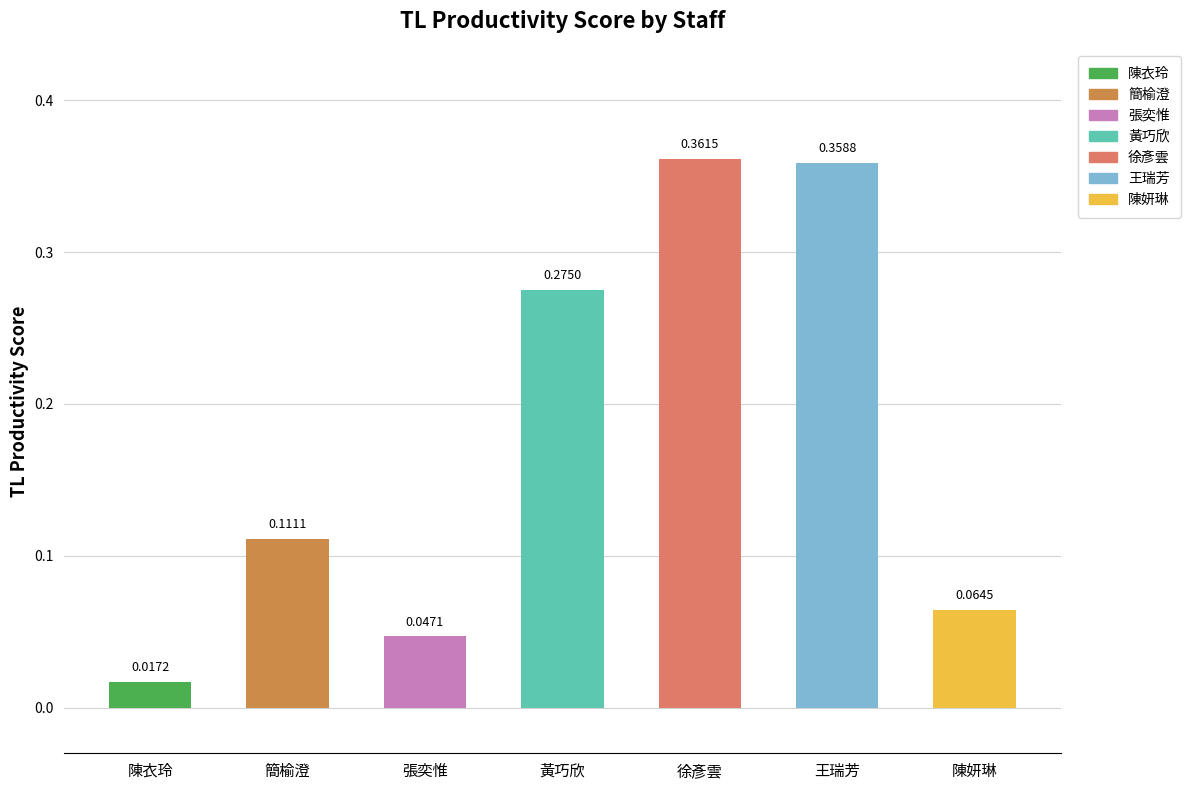

What is the label of the 5th bar from the left?

徐彥雲